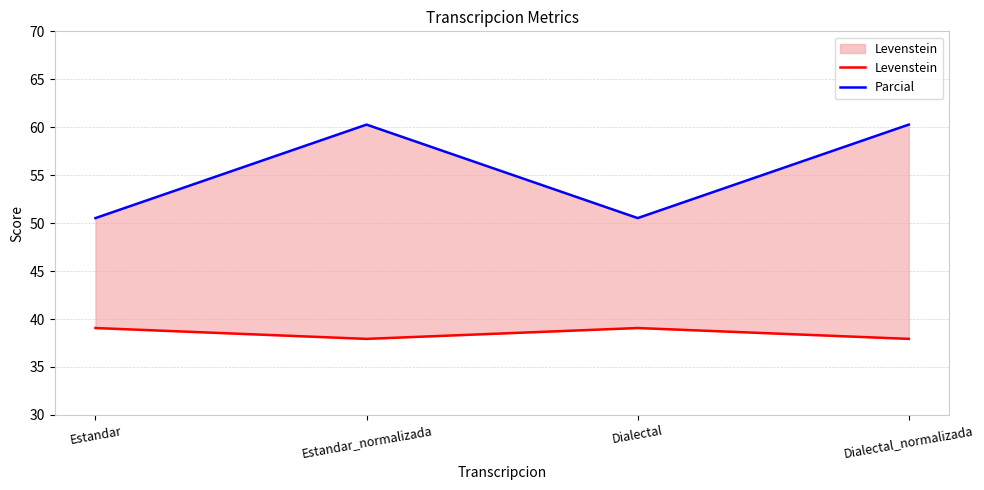

What is the total value across all series at Dialectal?

89.6